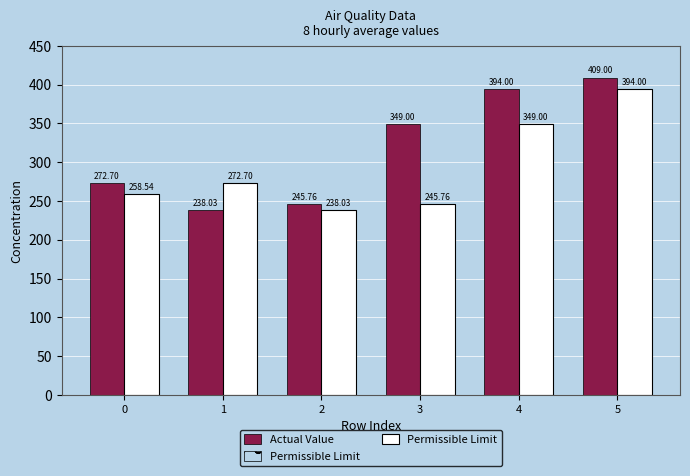

Which series has the widest spread of values?

Actual Value